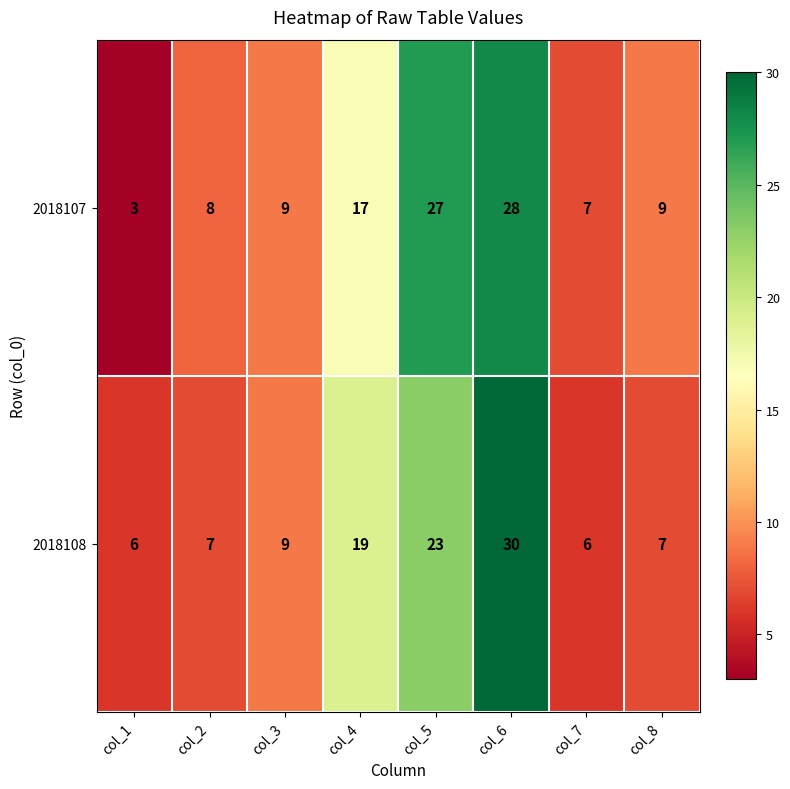

What is the lowest value of the 2018107 series?

3